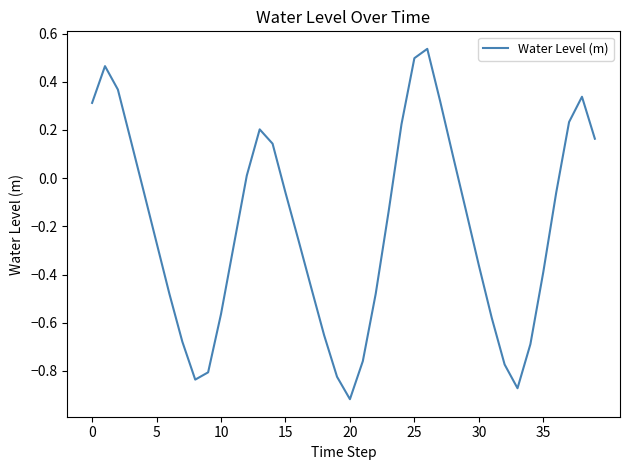

True or false: there are more than 0 points higher than both neighbors.

True